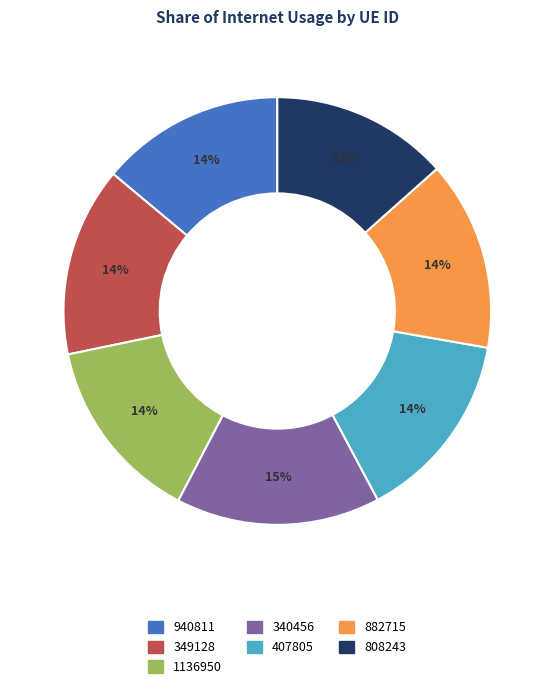

To the nearest percent, what percentage of the pie is 349128?

14%